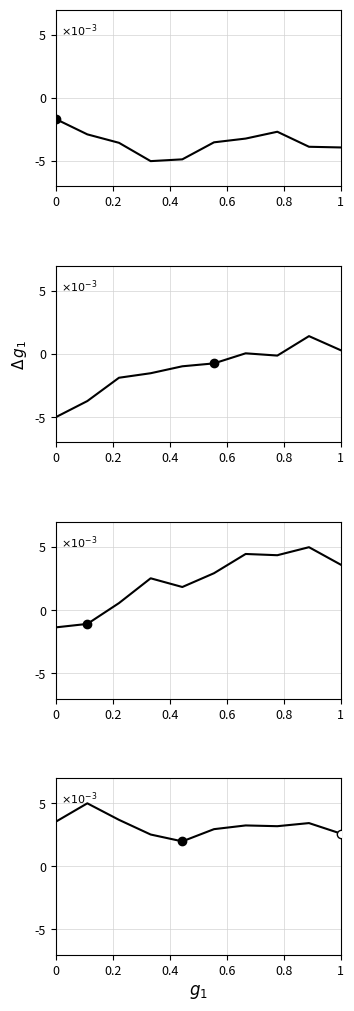

True or false: the data shows 0.0 at 8.

False